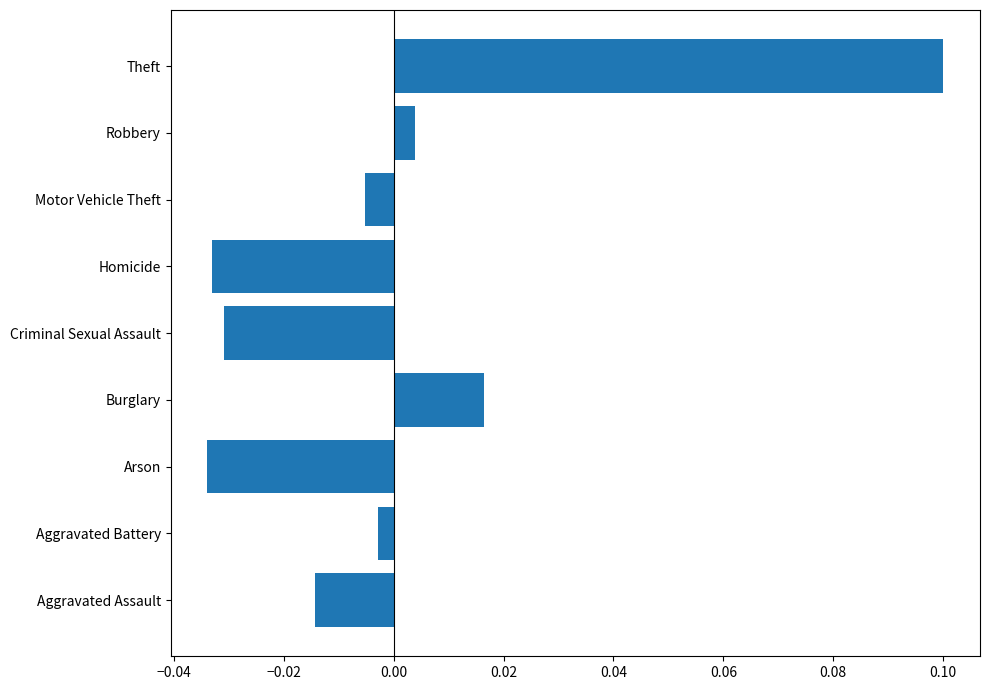

What is the difference between the maximum and second lowest values?

0.1